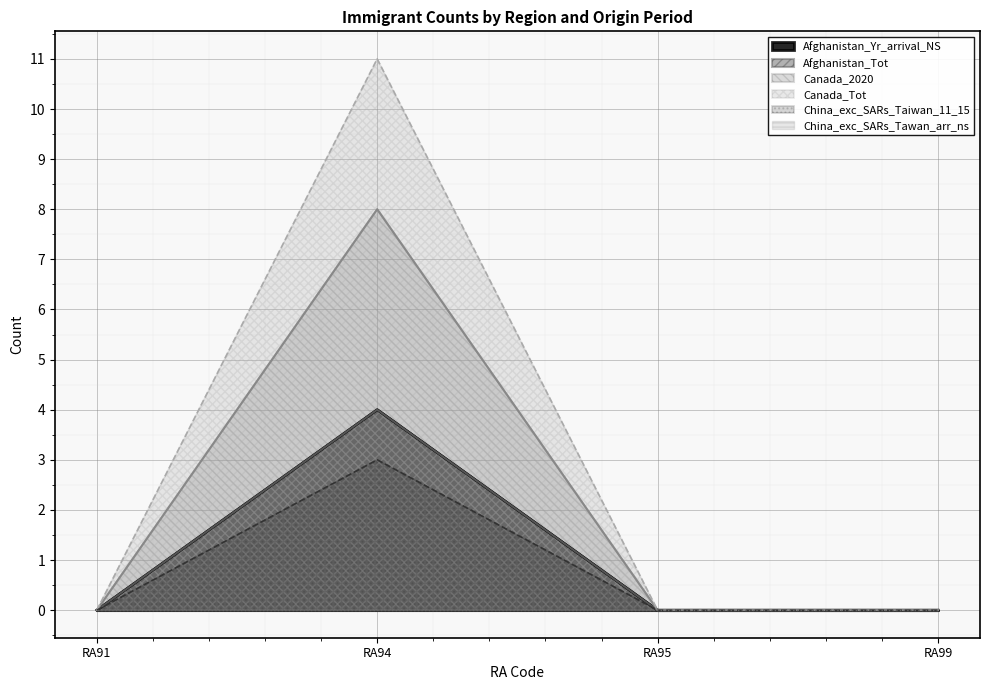

Is the value of Afghanistan_Yr_arrival_NS at RA99 greater than the value of Afghanistan_Tot at RA95?

No